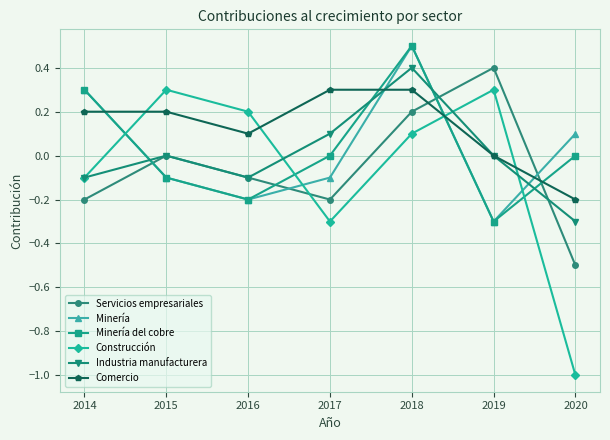

Is this an area chart (filled region under the line)?

No